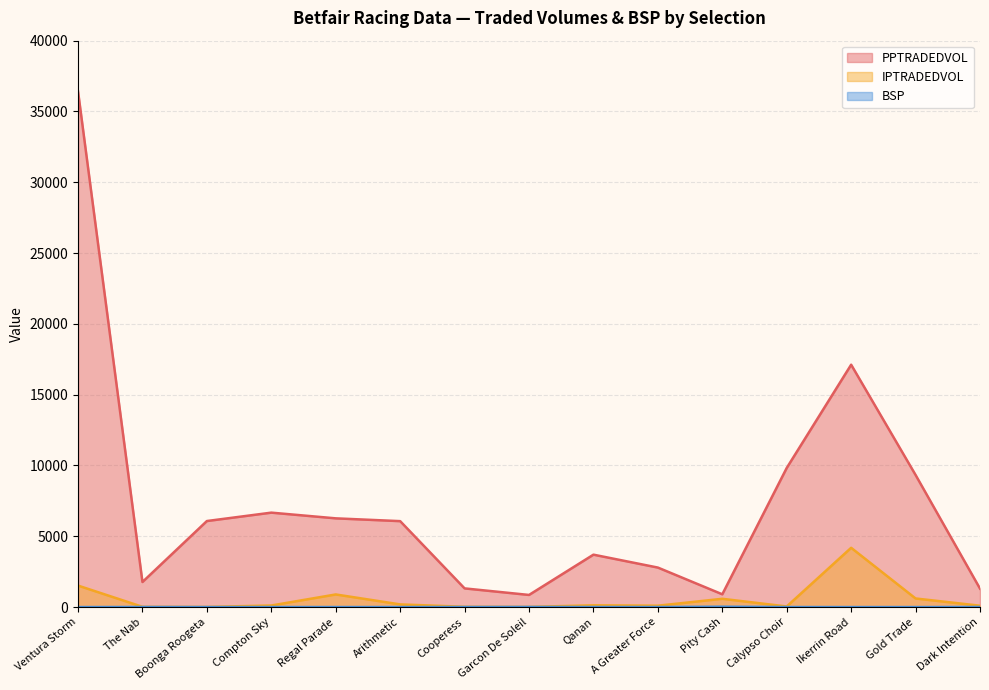

Which category has the highest value across all series?

Ventura Storm